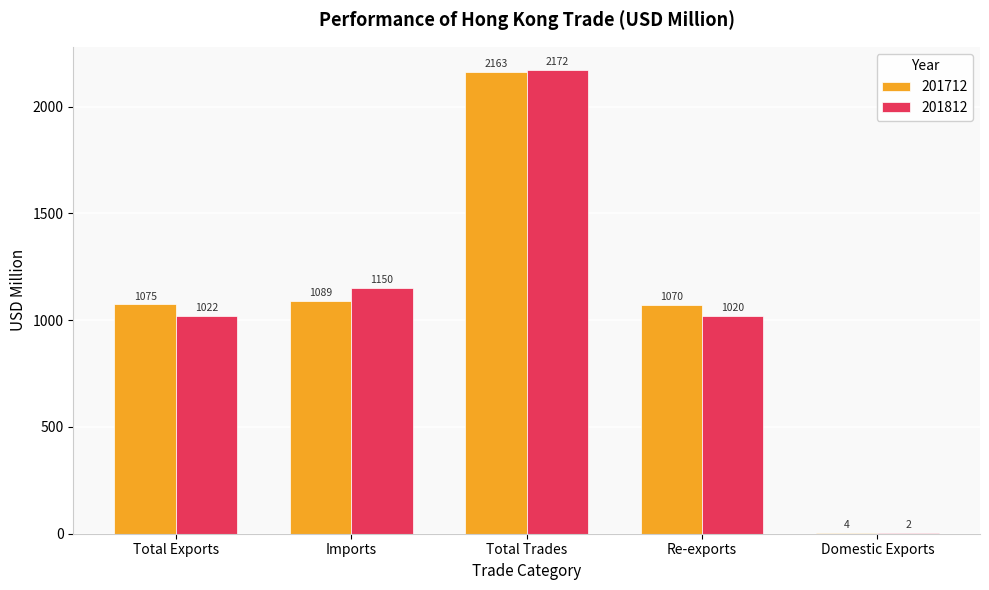

What is the difference between the 201812 values at Total Trades and Total Exports?

1150.4